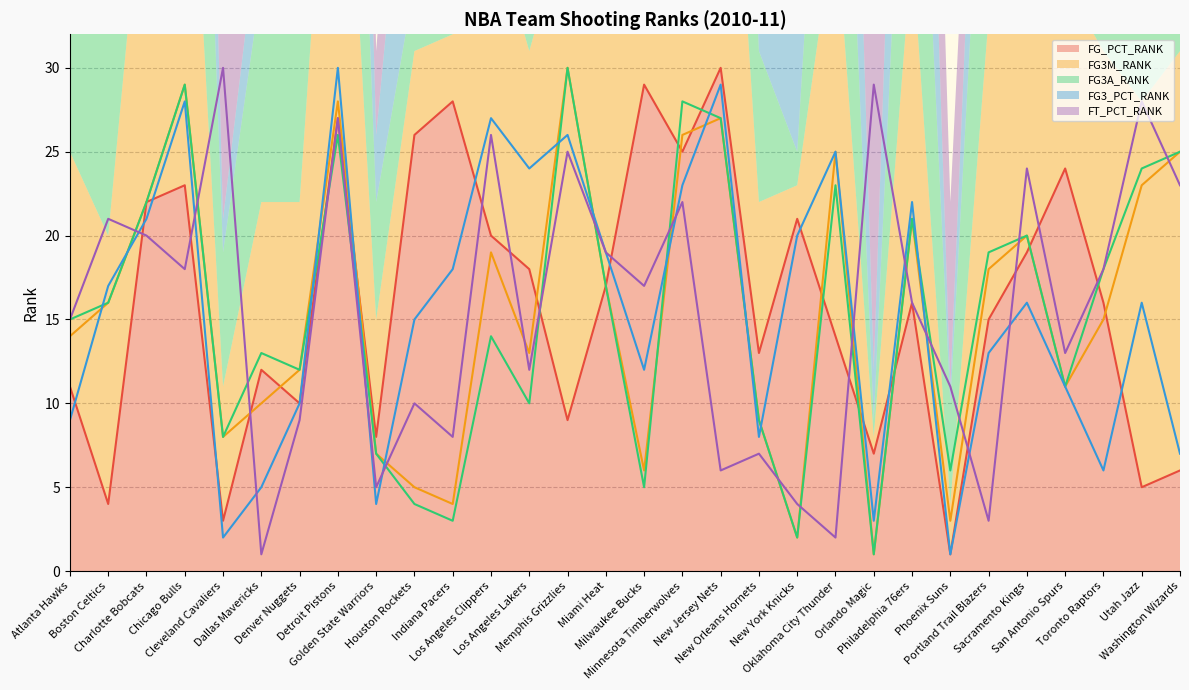

What are all the series names shown in the legend?

FG_PCT_RANK, FG3M_RANK, FG3A_RANK, FG3_PCT_RANK, FT_PCT_RANK